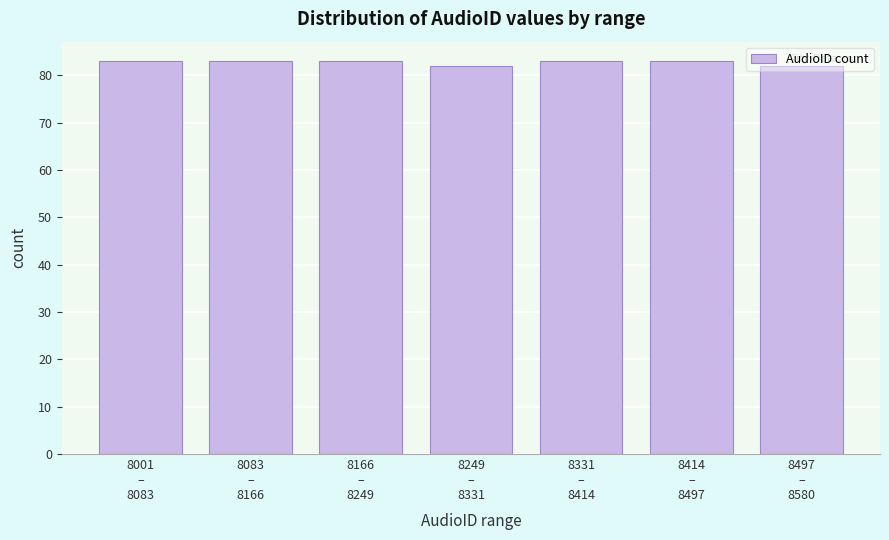

What is the value of the 6th bar from the left?

83